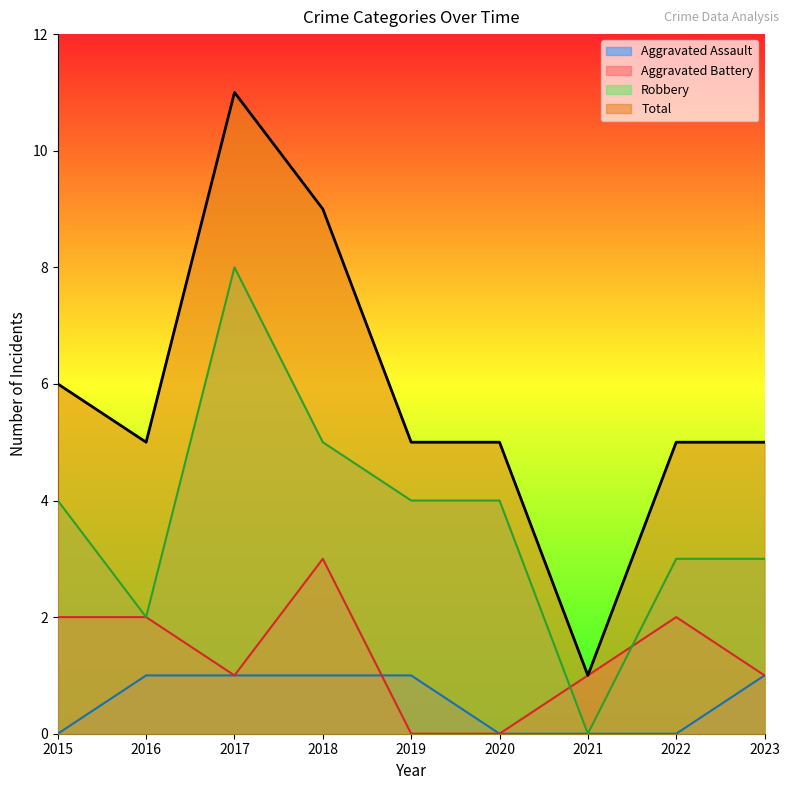

Which series has the largest total across all categories?

Total